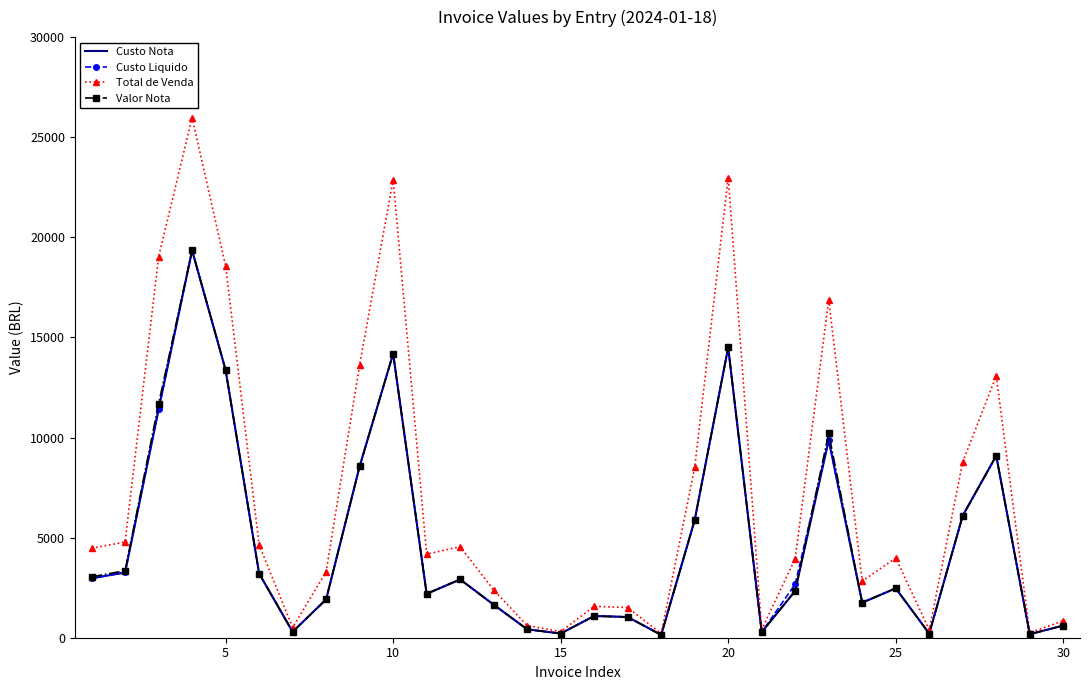

What is the greatest value displayed?

25979.9